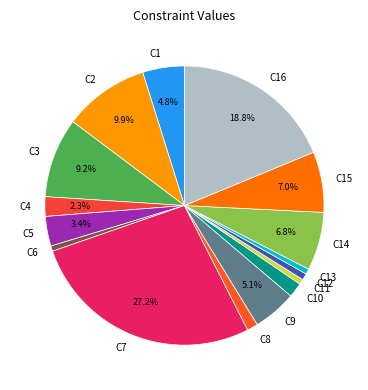

Approximately how many times larger is the value at C11 compared to C12?

0.8